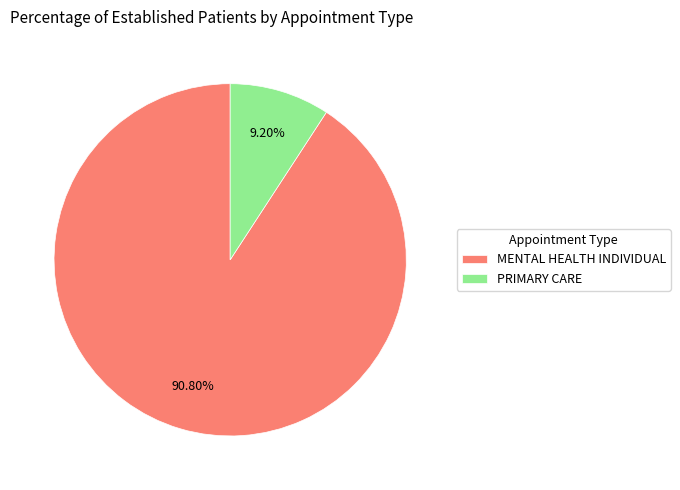

Is there a majority slice in this chart?

Yes